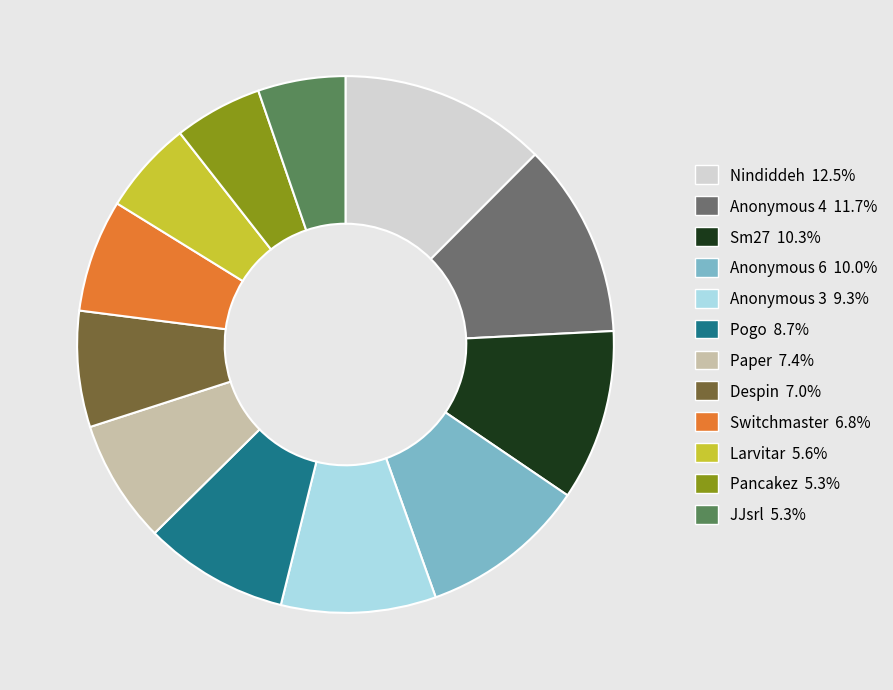

Is Paper the majority of the pie?

No